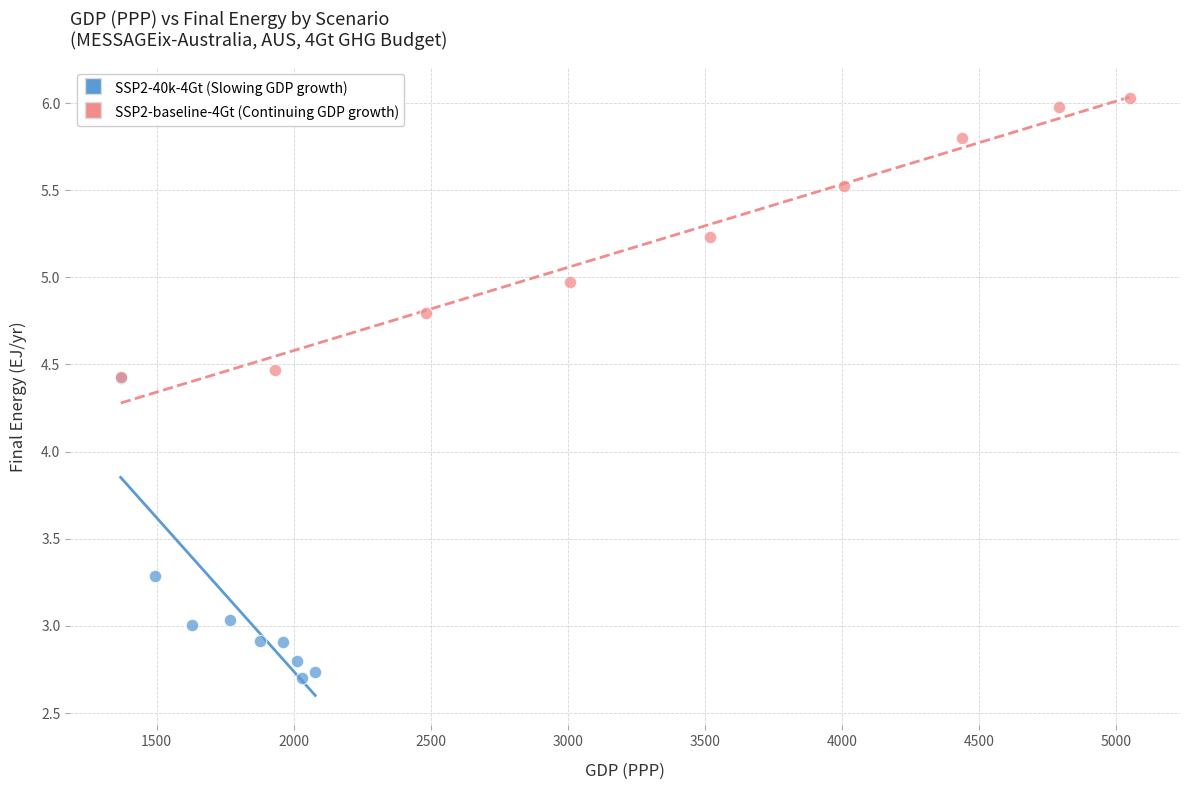

Which series reaches the maximum Y coordinate?

SSP2-baseline-4Gt (Continuing GDP growth)